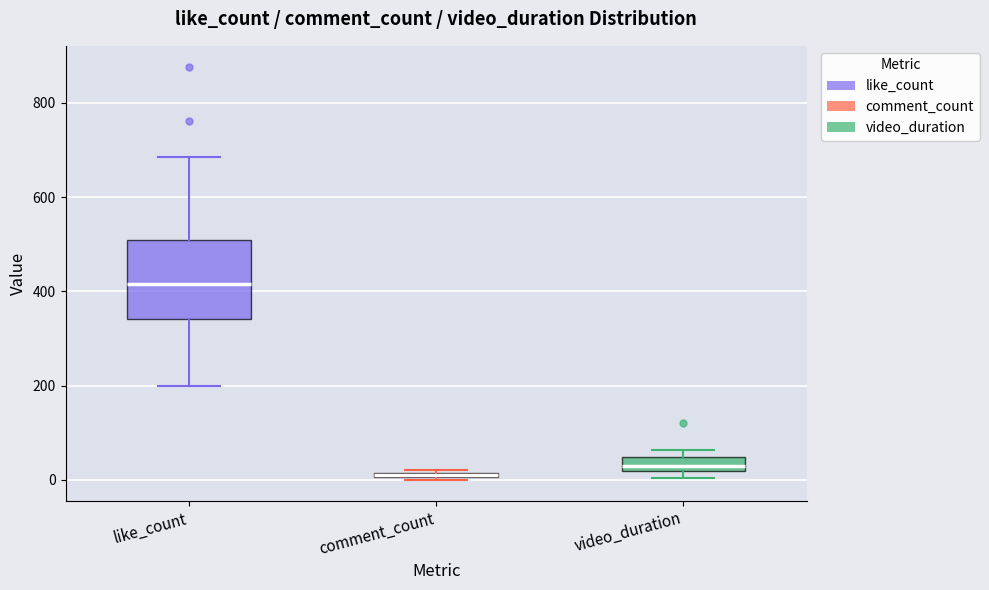

Comparing the boxes themselves (not the whiskers), which one is the tallest?

like_count